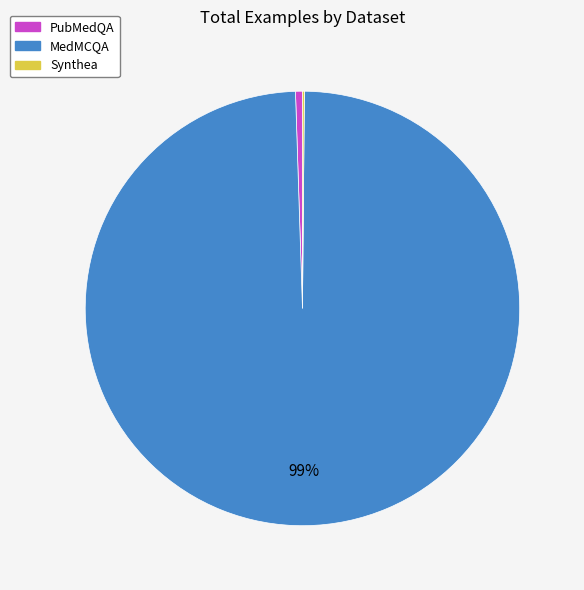

Is there any slice that represents more than half of the pie?

Yes